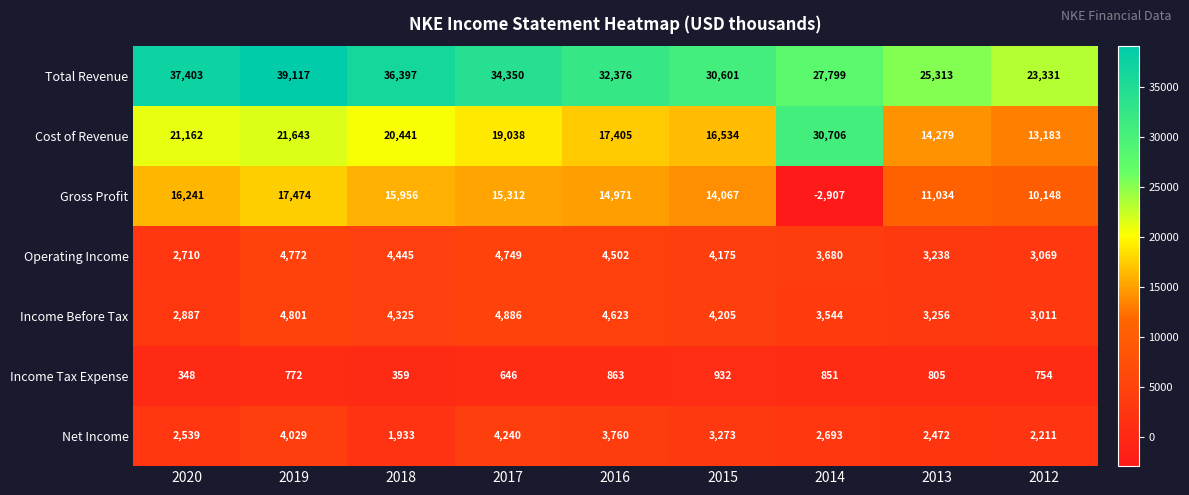

What is the maximum value shown in the chart?

39117